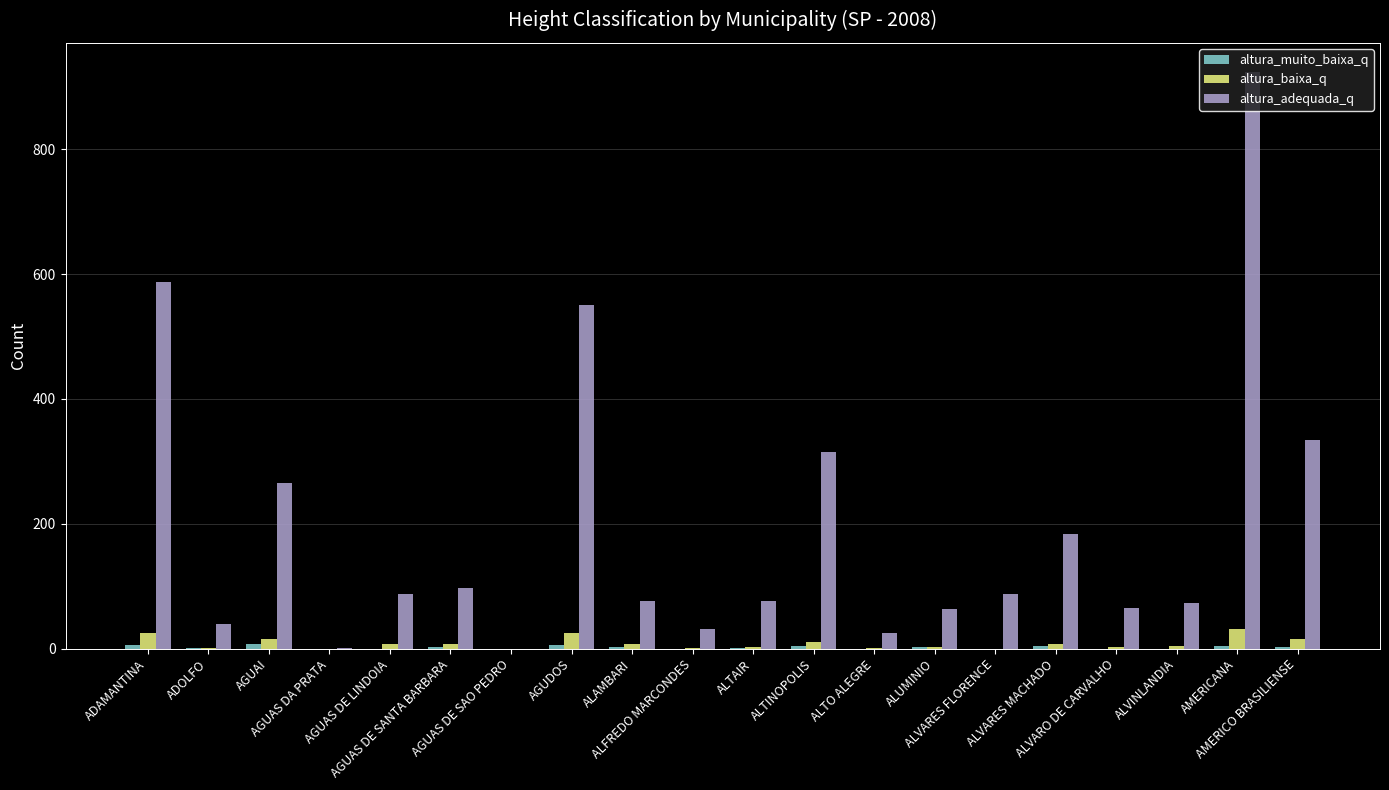

Which label corresponds to the largest value in the chart?

AMERICANA